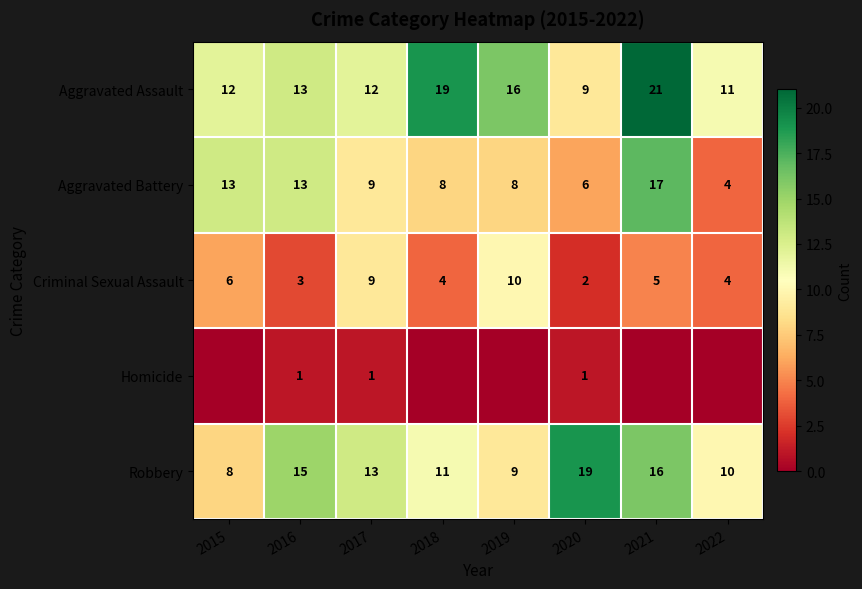

Rank the series at 2020 from lowest to highest value.

Homicide, Criminal Sexual Assault, Aggravated Battery, Aggravated Assault, Robbery